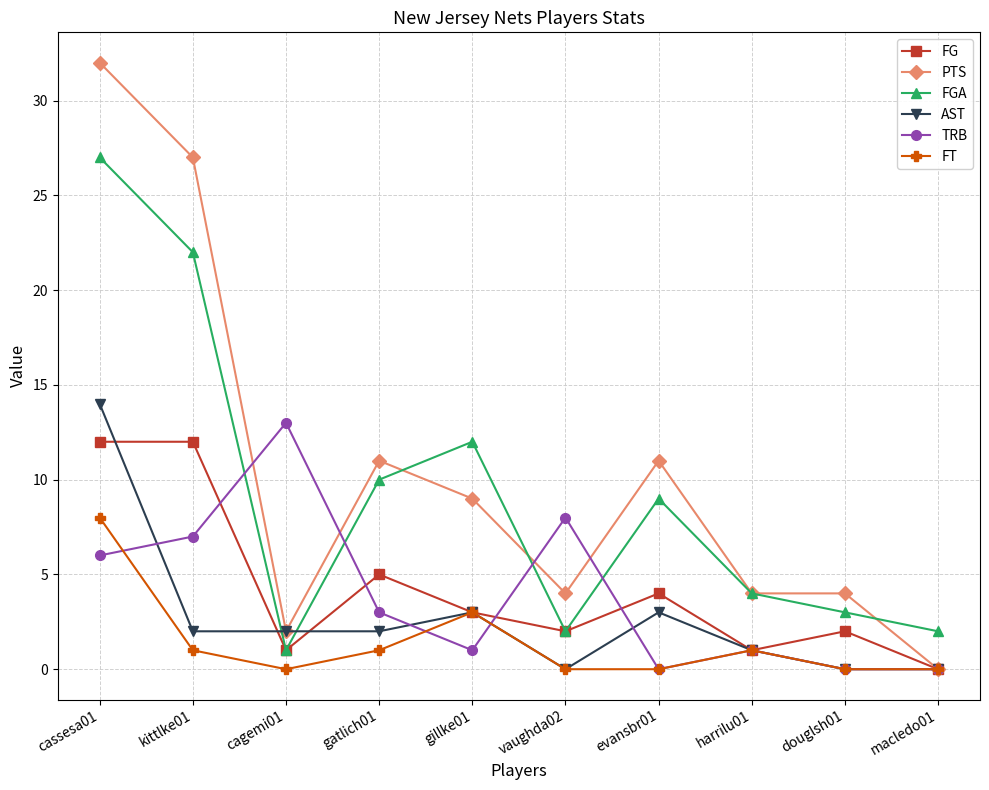

What are all the series names shown in the legend?

FG, PTS, FGA, AST, TRB, FT